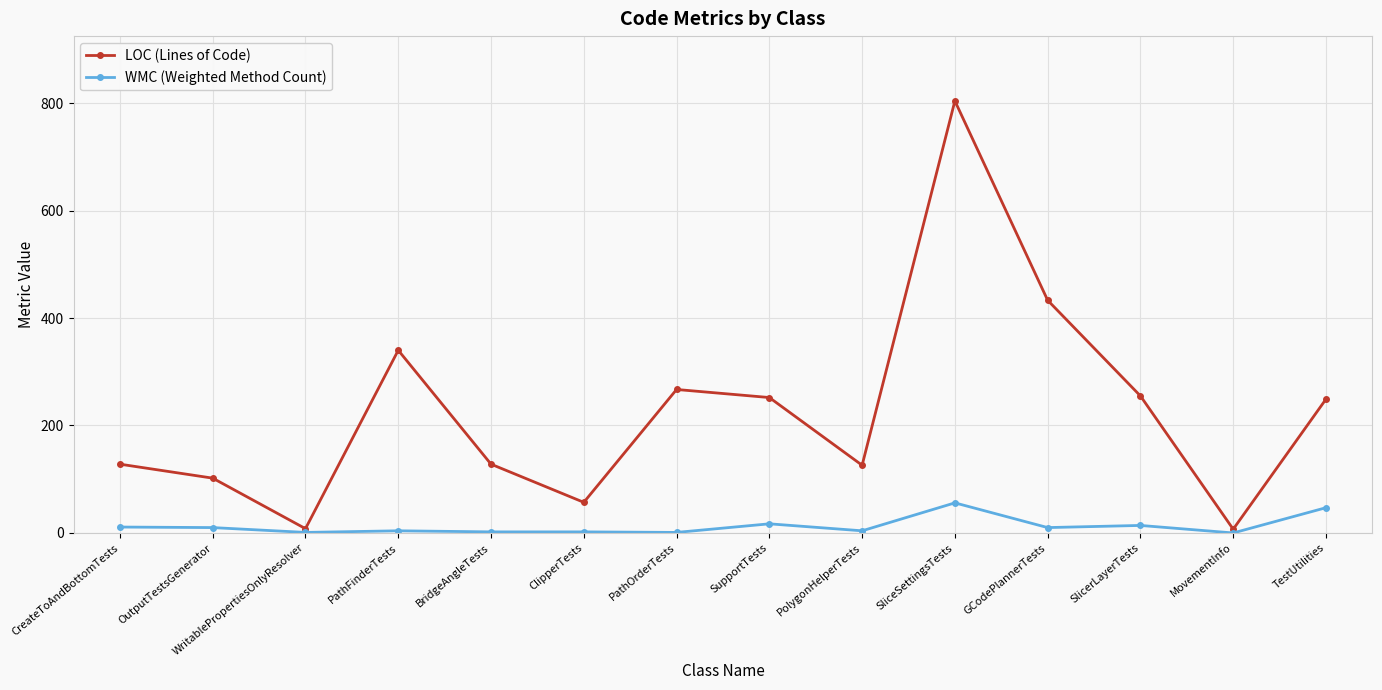

Where is LOC (Lines of Code) nearest to the value 405?

GCodePlannerTests